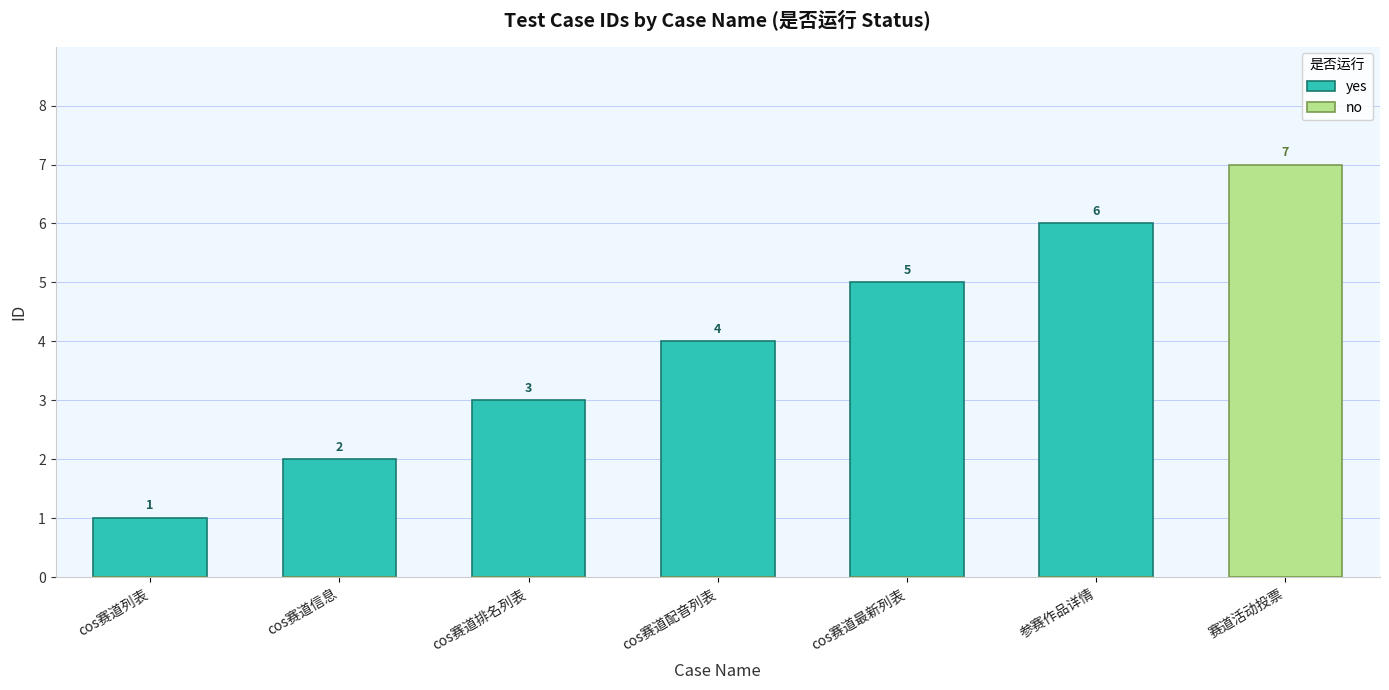

What is the sum of all no values?

7